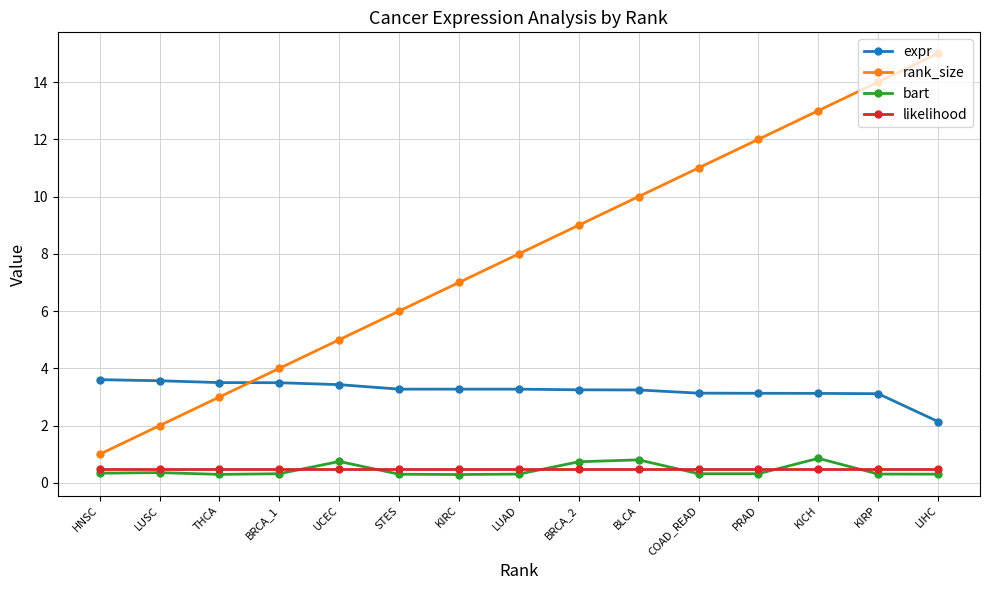

What is the difference between the rank_size values at THCA and KIRP?

11.0